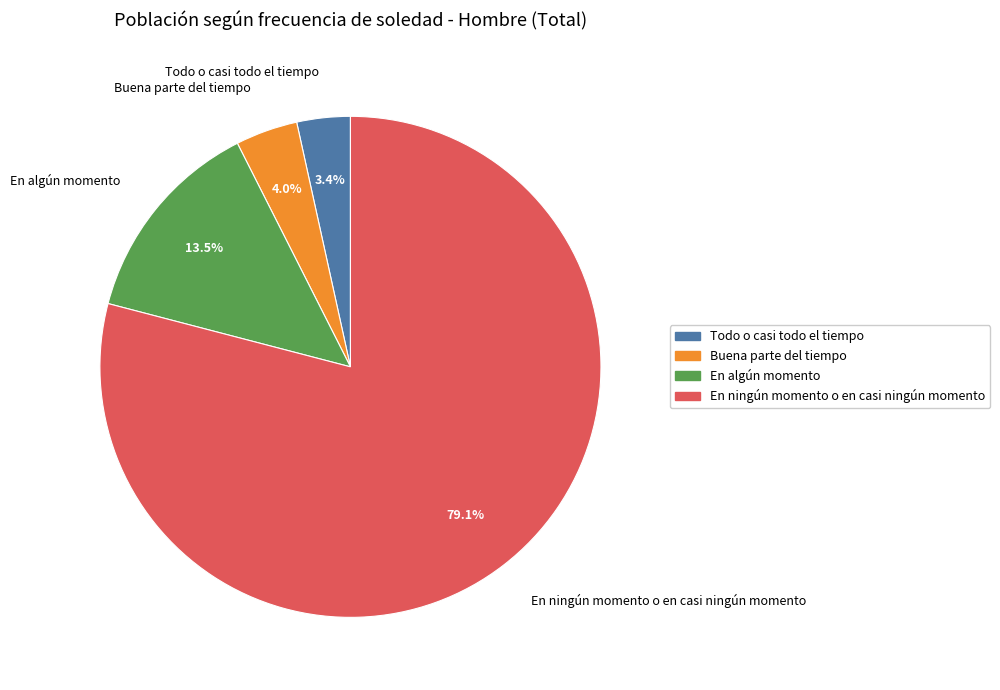

How many slices are in this pie chart?

4